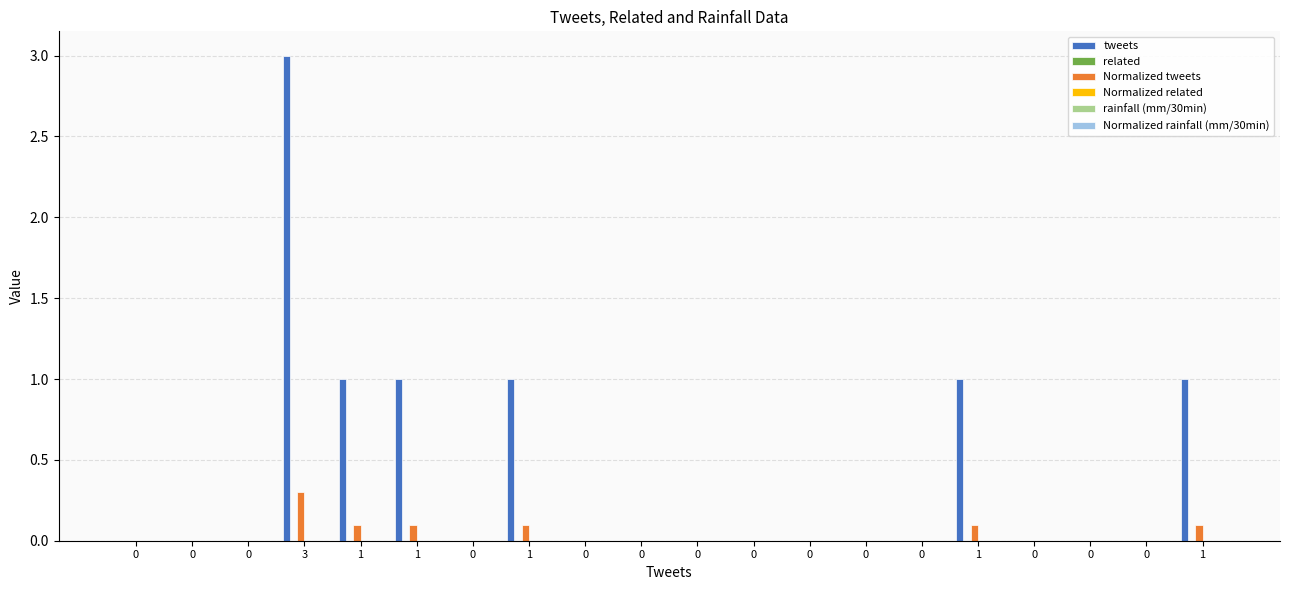

How many tweets values are between 0 and 1?

19